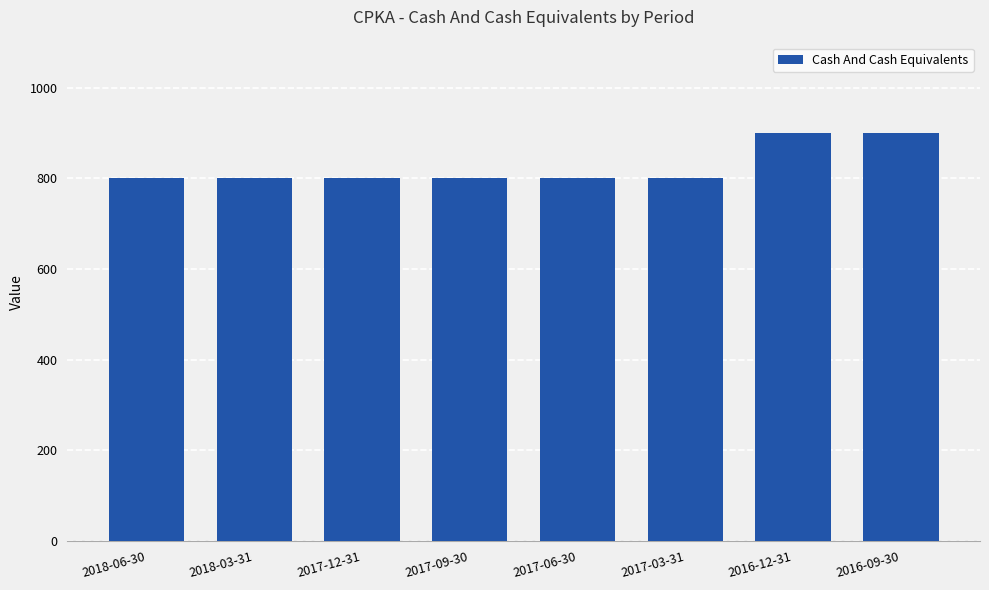

What is the label of the 5th bar from the left?

2017-06-30